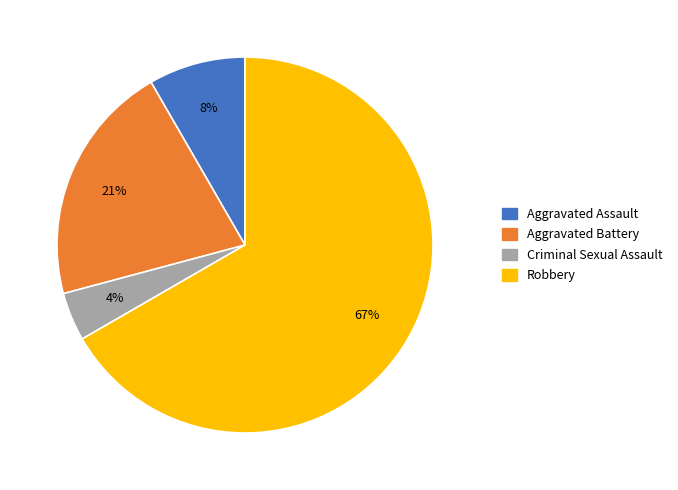

Between Criminal Sexual Assault and Robbery, which is larger?

Robbery